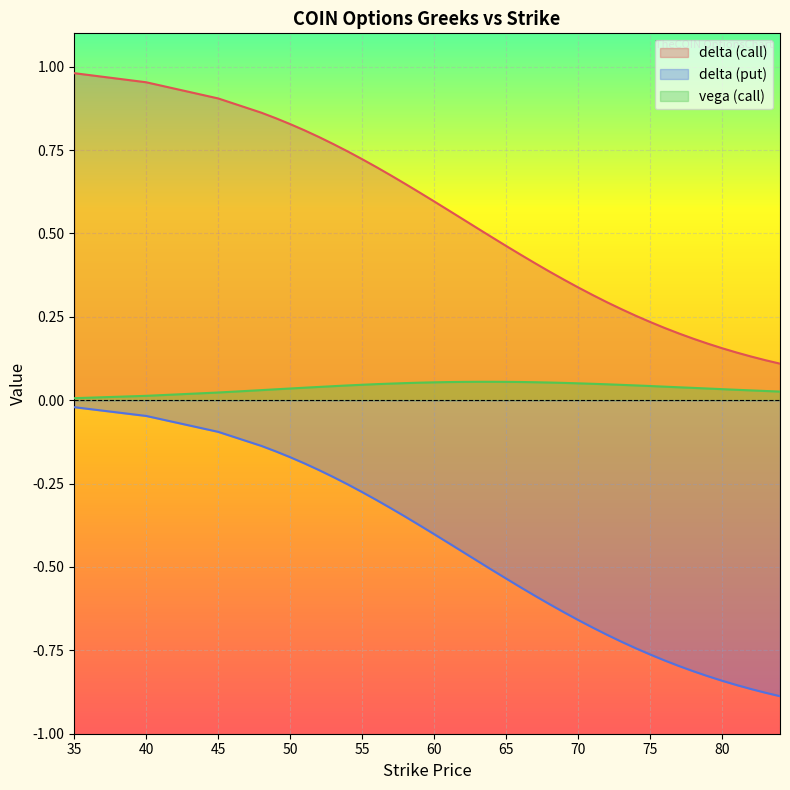

Reading left to right, transcribe all the data shown in this chart.

delta_call: 1.0	1.0	0.9	0.9	0.8	0.8	0.8	0.8	0.8	0.7	0.7	0.7	0.7	0.6	0.6	0.6	0.6	0.5	0.5	0.5	0.5	0.4	0.4	0.4	0.4	0.3	0.3	0.3	0.3	0.3	0.2	0.2	0.2	0.2	0.2	0.2	0.1	0.1	0.1	0.1
delta_put: -0.0	-0.0	-0.1	-0.1	-0.2	-0.2	-0.2	-0.2	-0.2	-0.3	-0.3	-0.3	-0.3	-0.3	-0.4	-0.4	-0.4	-0.5	-0.5	-0.5	-0.5	-0.6	-0.6	-0.6	-0.6	-0.7	-0.7	-0.7	-0.7	-0.7	-0.8	-0.8	-0.8	-0.8	-0.8	-0.8	-0.9	-0.9	-0.9	-0.9
vega_call: 0.0	0.0	0.0	0.0	0.0	0.0	0.0	0.0	0.0	0.0	0.0	0.0	0.0	0.1	0.1	0.1	0.1	0.1	0.1	0.1	0.1	0.1	0.1	0.1	0.1	0.1	0.0	0.0	0.0	0.0	0.0	0.0	0.0	0.0	0.0	0.0	0.0	0.0	0.0	0.0